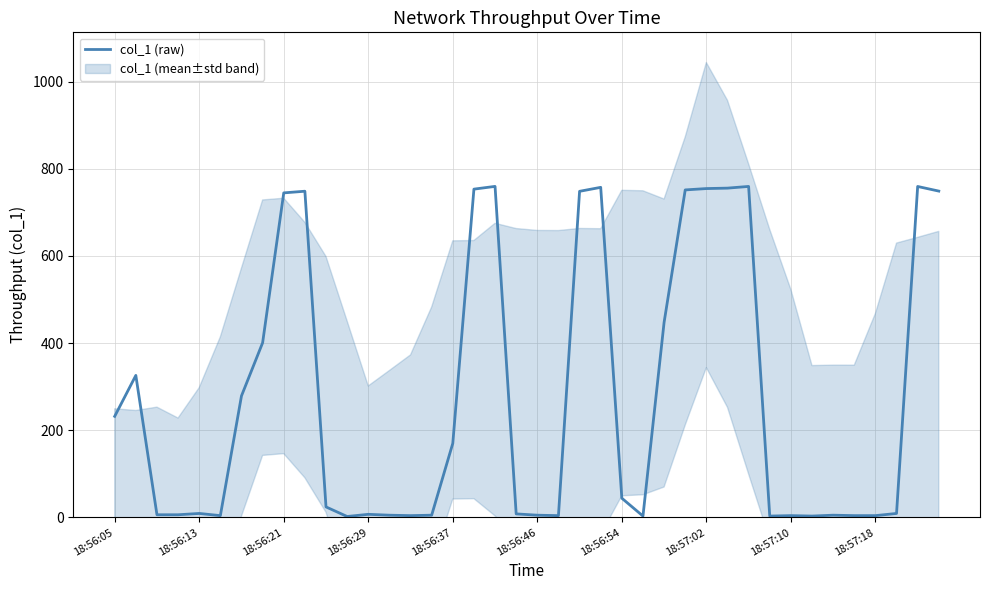

Read the value at 23.

757.4